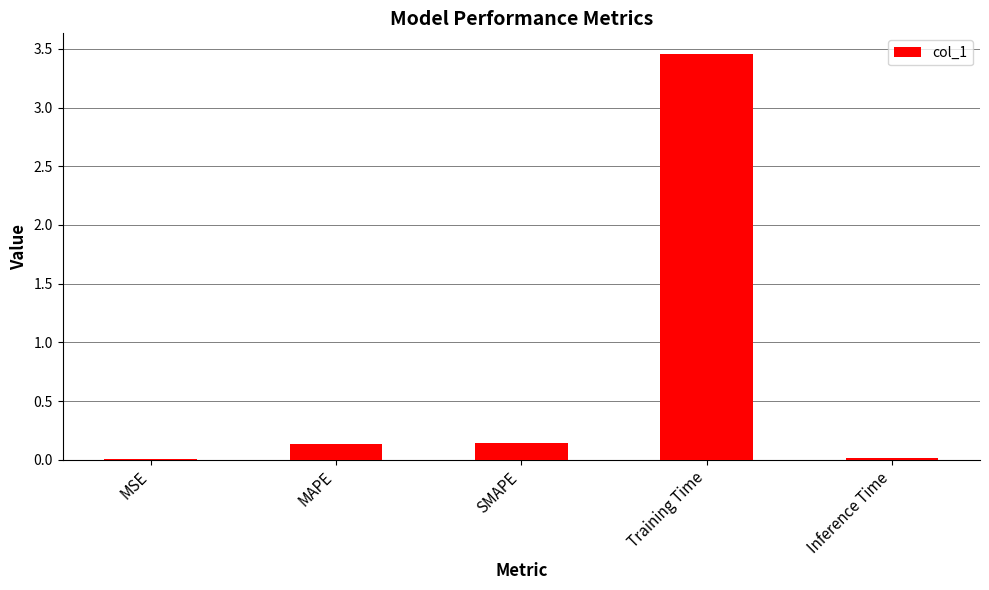

At which category does the chart reach its peak across all series?

Training Time